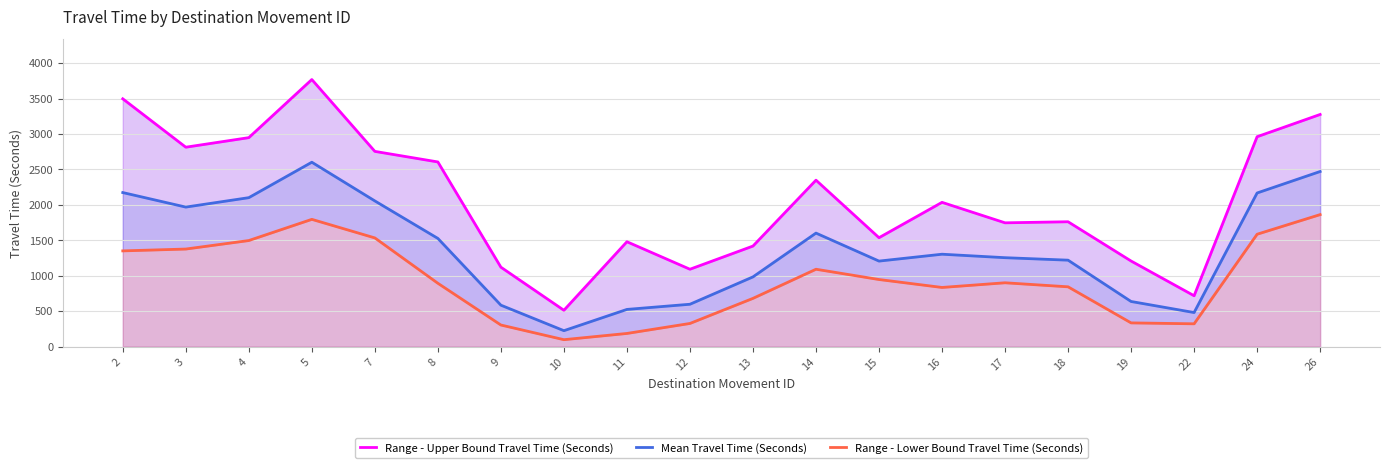

List the labels in order of Mean Travel Time (Seconds) value, smallest first.

10, 22, 11, 9, 12, 19, 13, 15, 18, 17, 16, 8, 14, 3, 7, 4, 24, 2, 26, 5